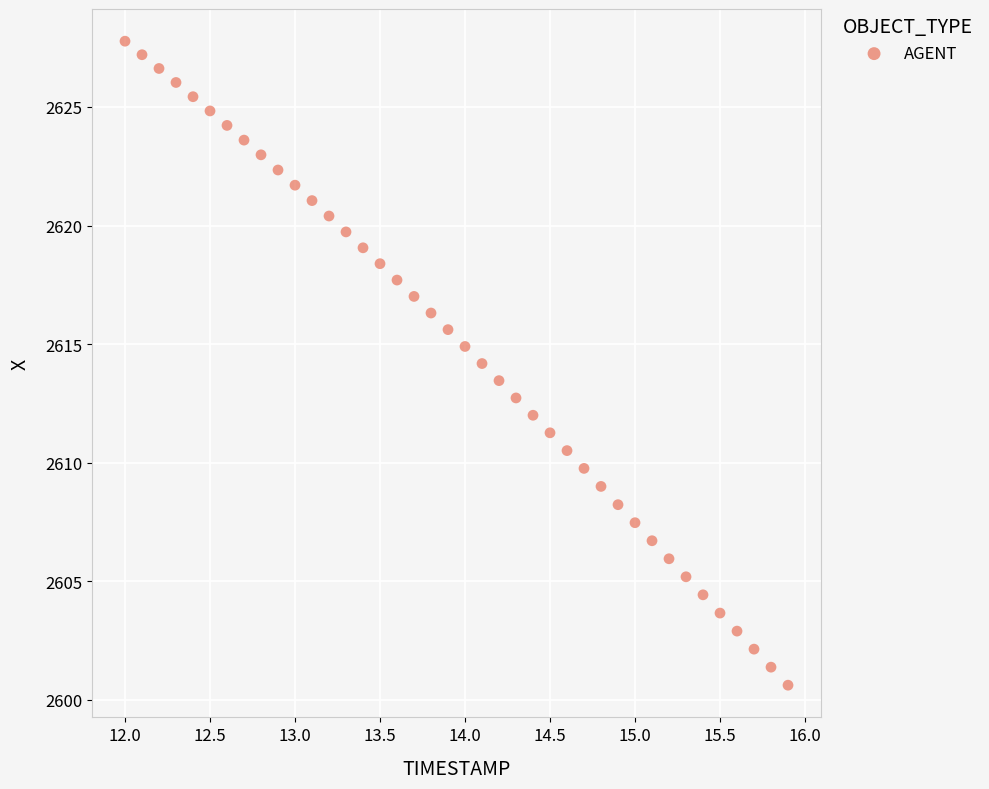

What is the range of X values (max minus min)?

3.9